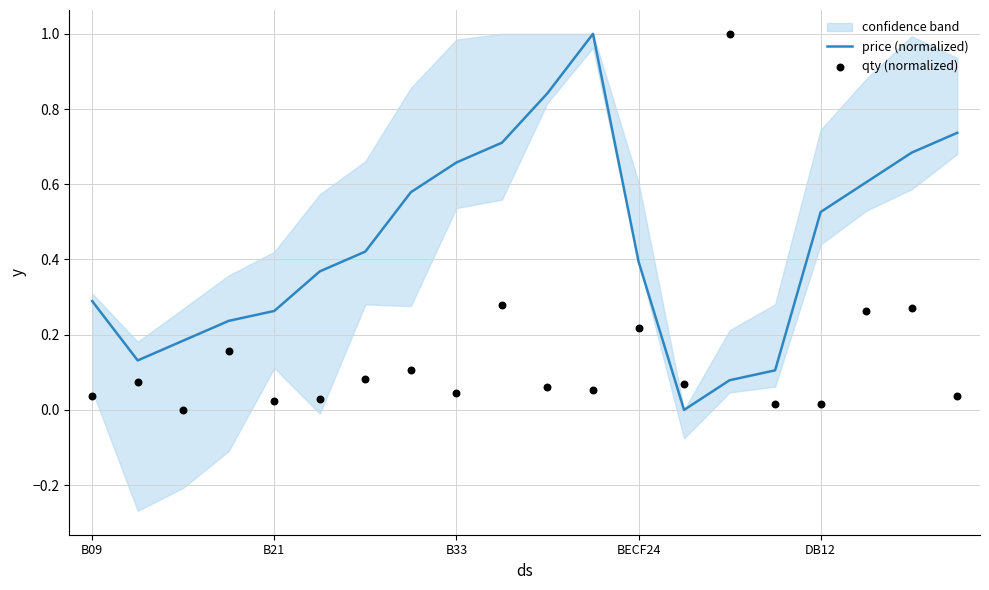

Which series contains the highest Y value?

price (normalized)